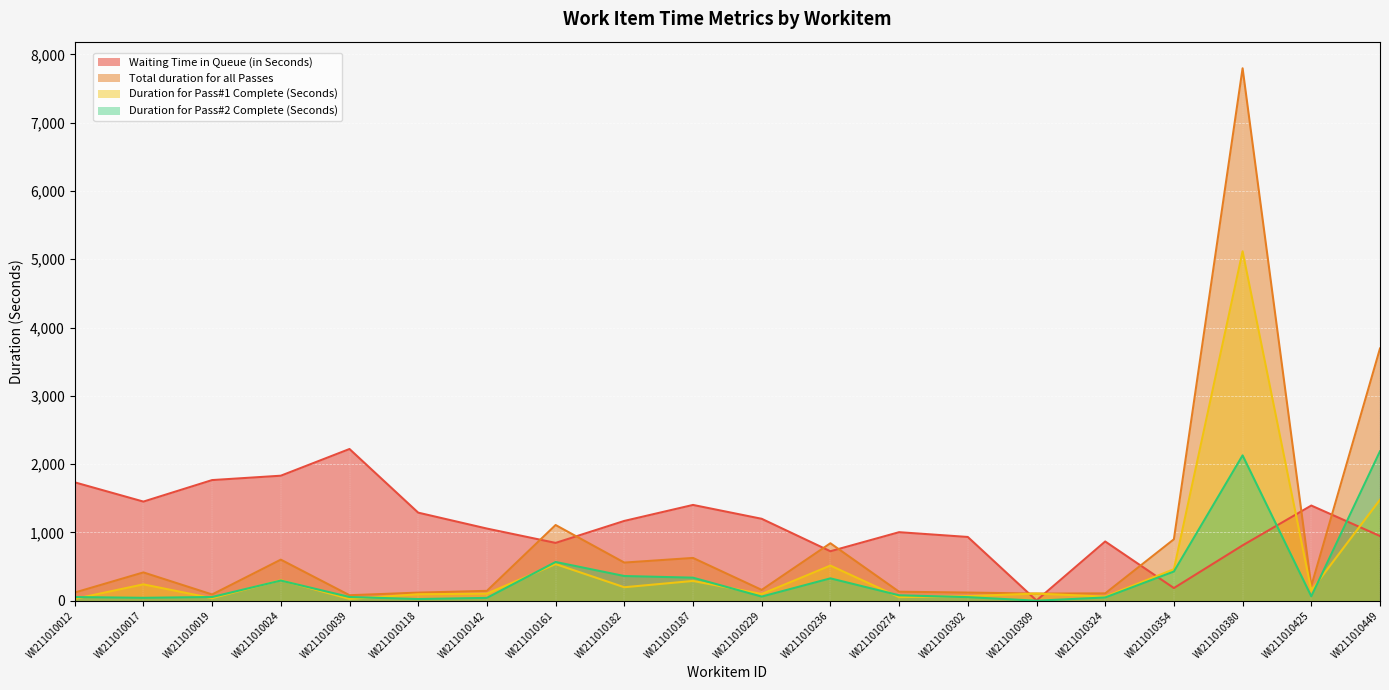

How many data points in Duration for Pass#2 Complete (Seconds) are less than 64?

10